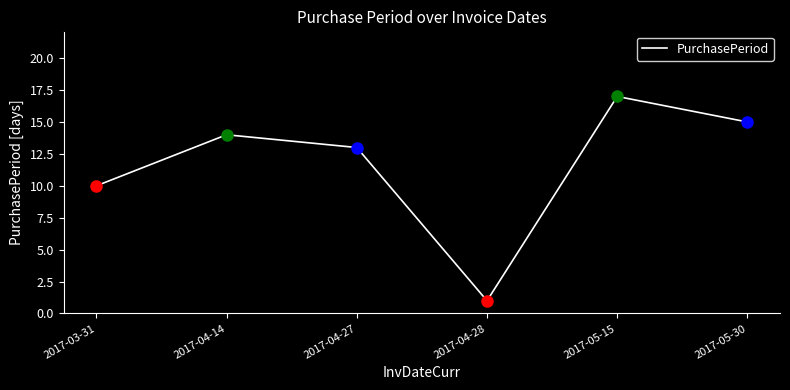

What is the maximum value shown in the chart?

17